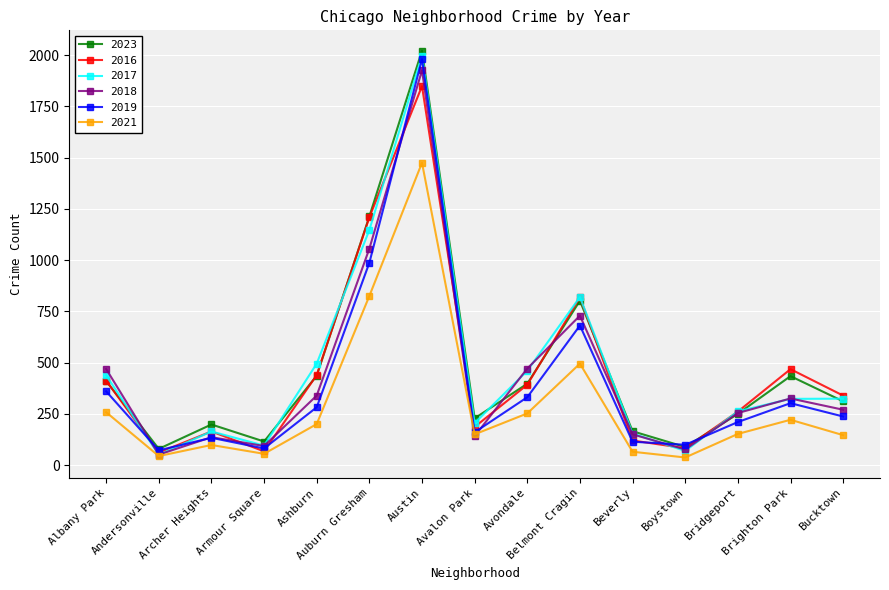

At which category does 2018 reach its first local peak?

Archer Heights